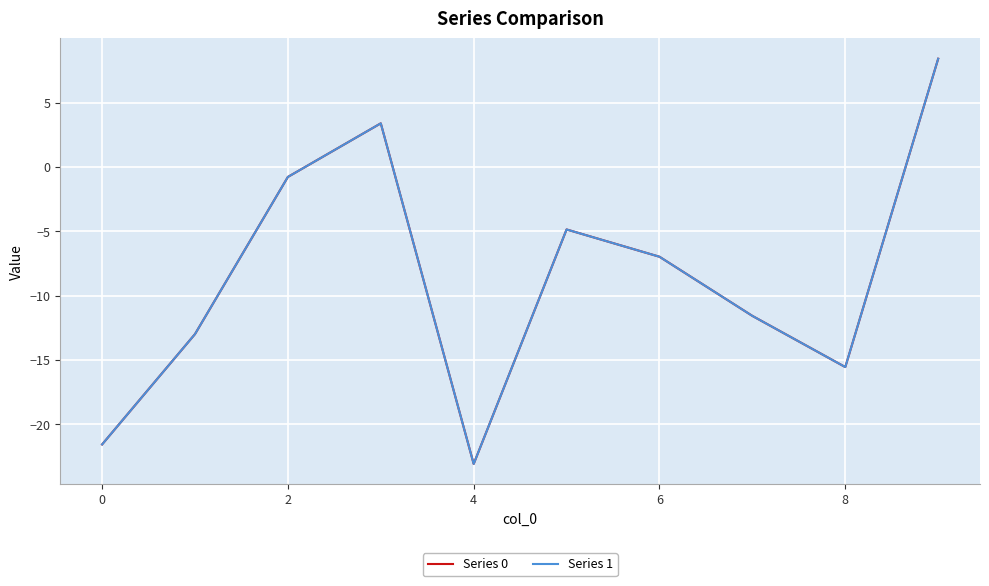

What is the lowest value of the Series 0 series?

-23.1